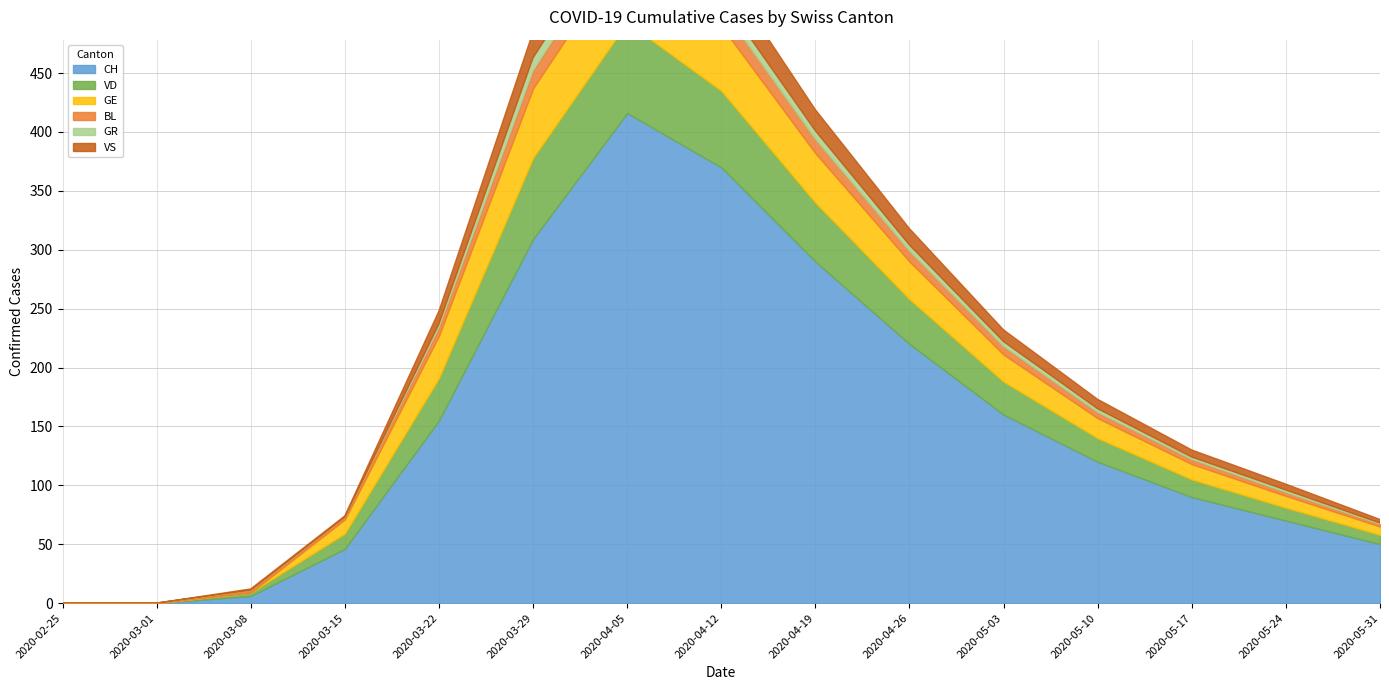

The value of GE at 2020-05-17 is 21. True or false?

False